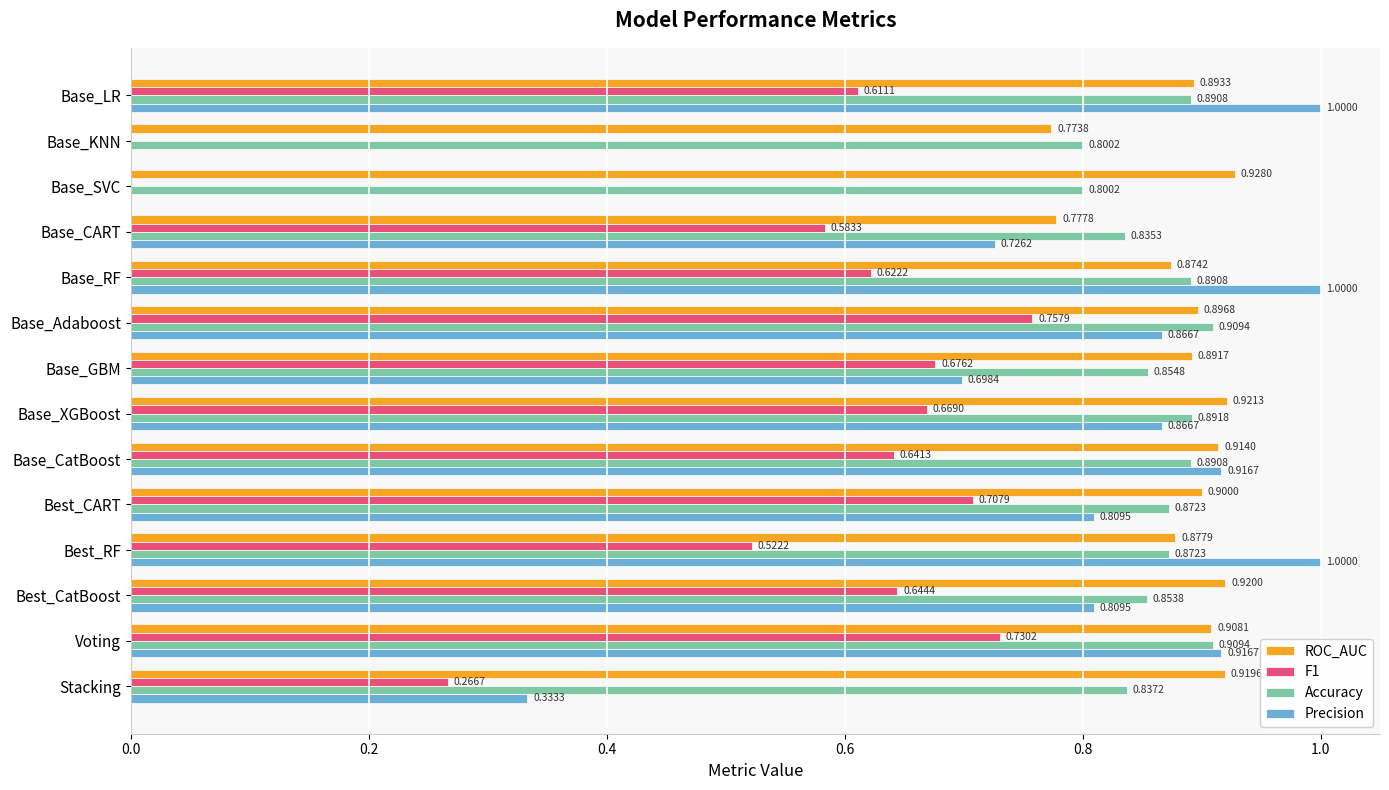

What is the sum of all ROC_AUC values?

12.4